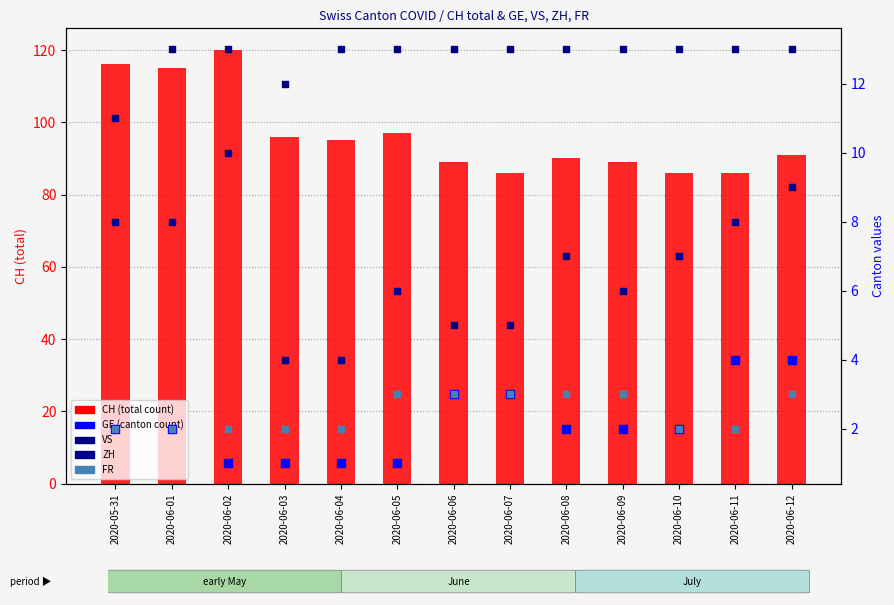

What are all the series names shown in the legend?

CH, GE, VS, ZH, FR